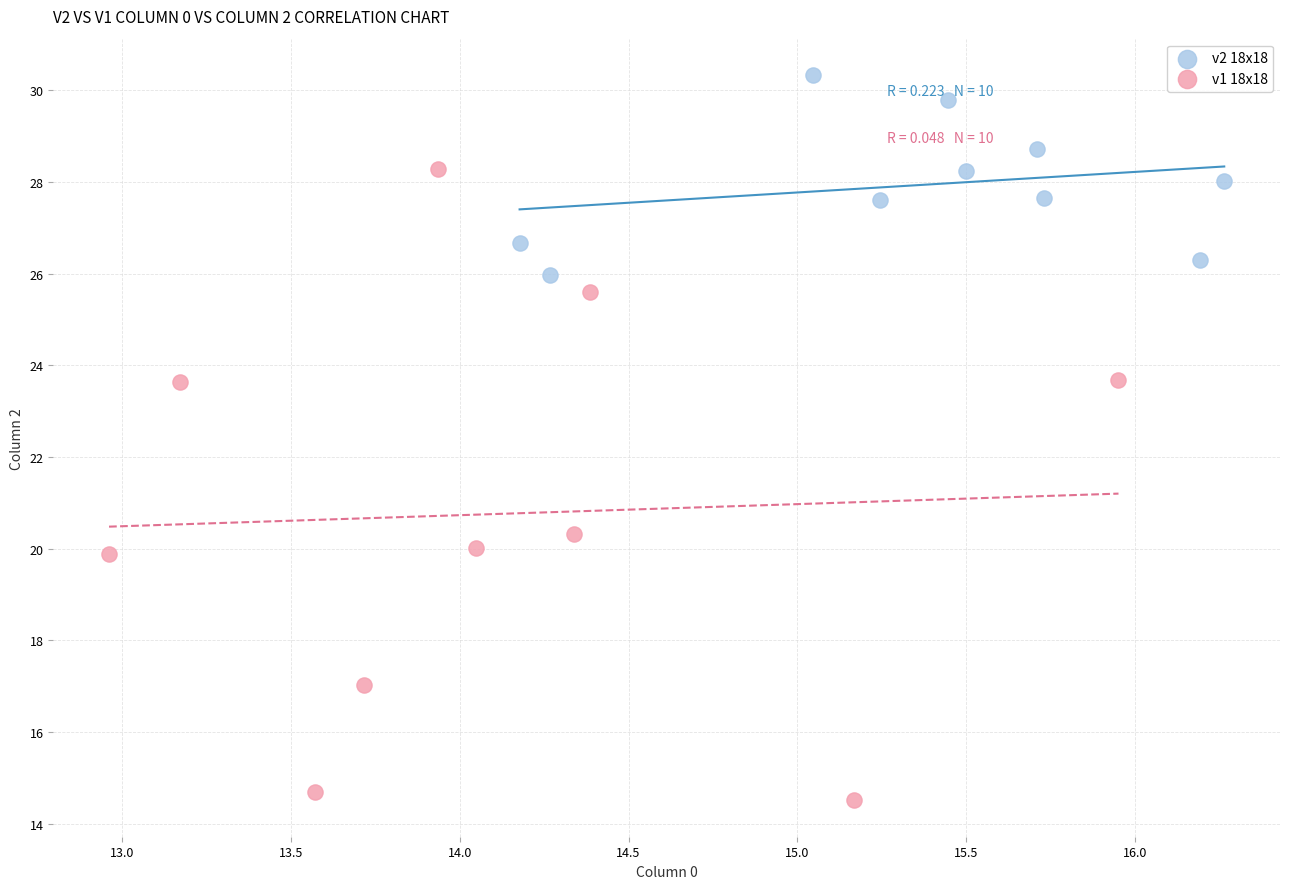

Which series reaches the maximum Y coordinate?

v2 18x18